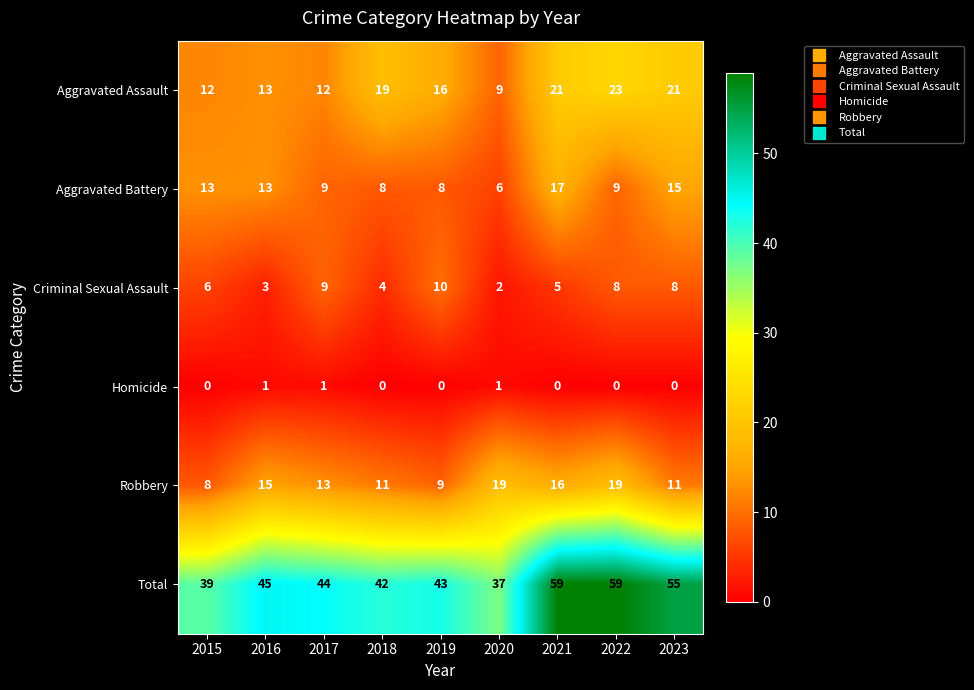

Which series changed the most between 2015 and 2020?

Robbery